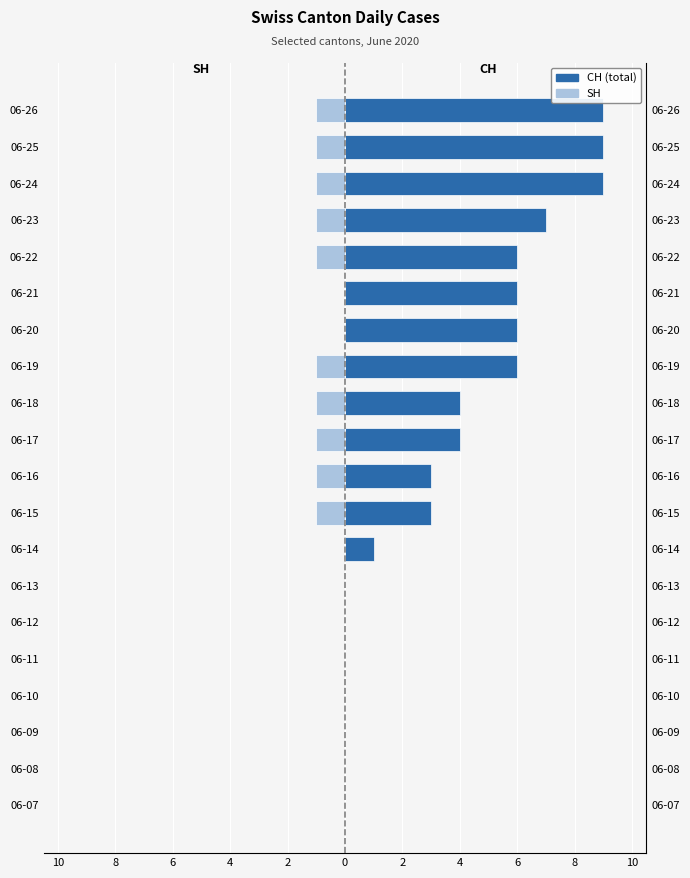

Rank the series by their maximum value, from lowest to highest.

SH, CH